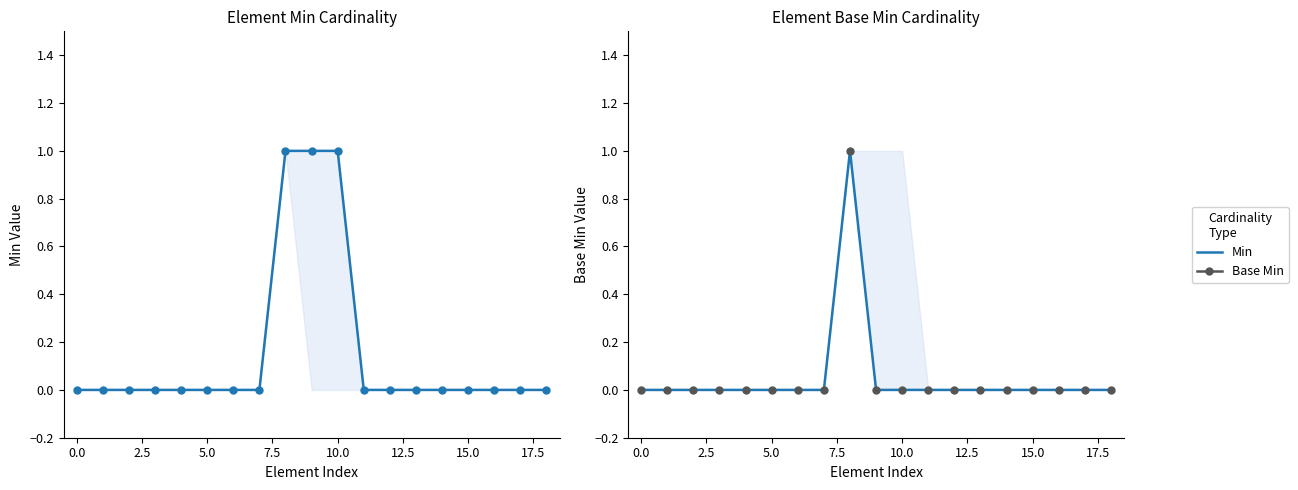

What is the label of the 19th point from the left?

18